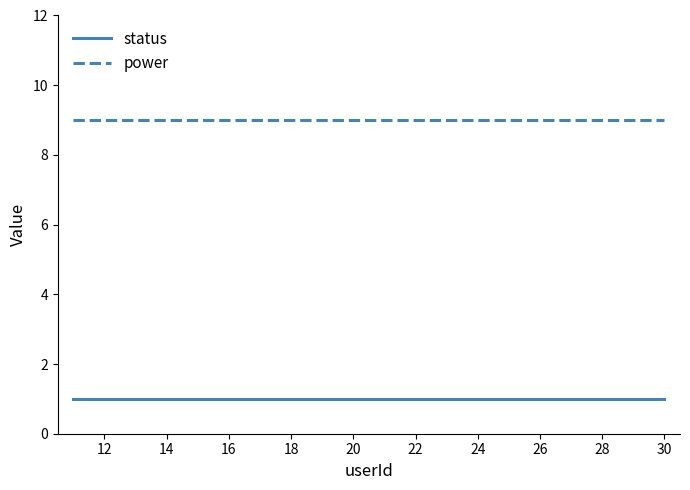

What is the maximum value for power?

9